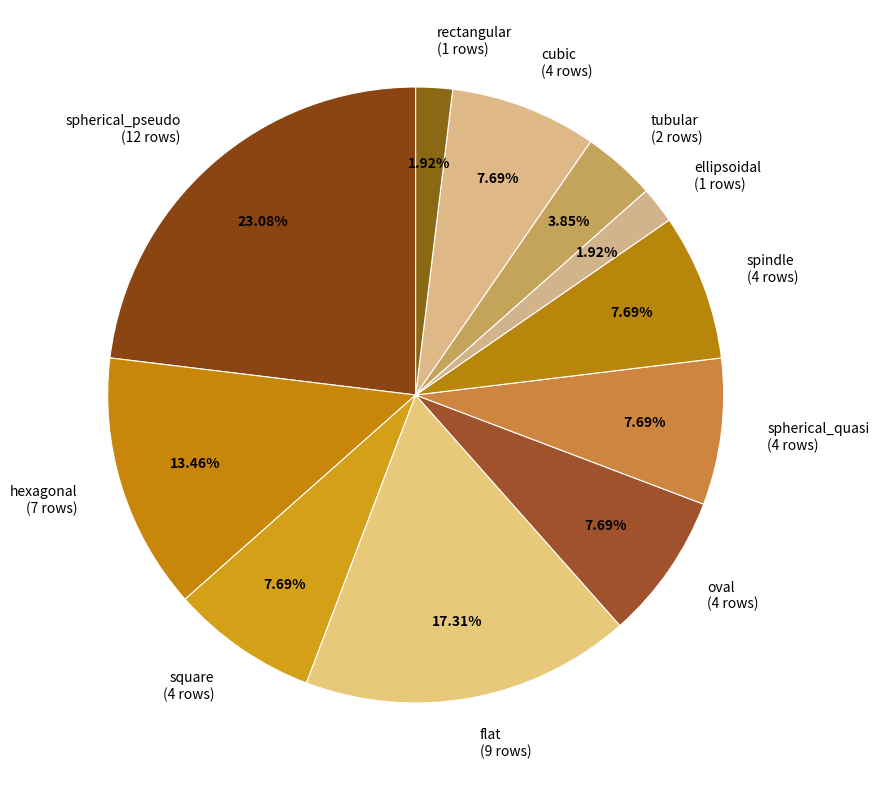

True or false: square accounts for 13% of the total.

False